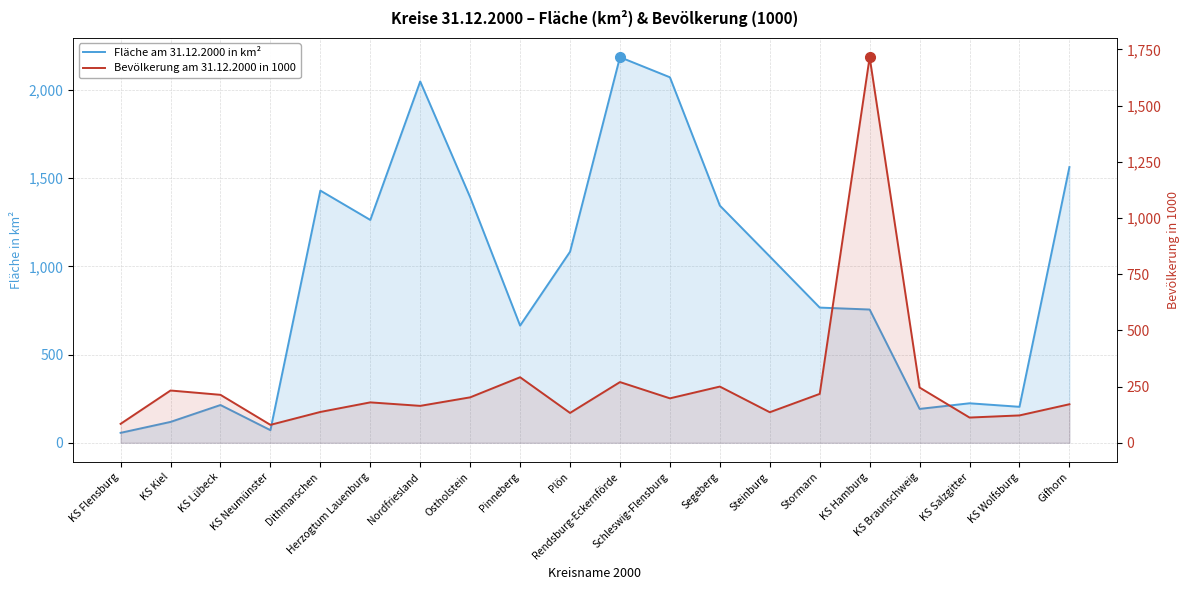

List the labels in order of Fläche am 31.12.2000 in km² value, largest first.

Rendsburg-Eckernförde, Schleswig-Flensburg, Nordfriesland, Gifhorn, Dithmarschen, Ostholstein, Segeberg, Herzogtum Lauenburg, Plön, Steinburg, Stormarn, KS Hamburg, Pinneberg, KS Salzgitter, KS Lübeck, KS Wolfsburg, KS Braunschweig, KS Kiel, KS Neumünster, KS Flensburg